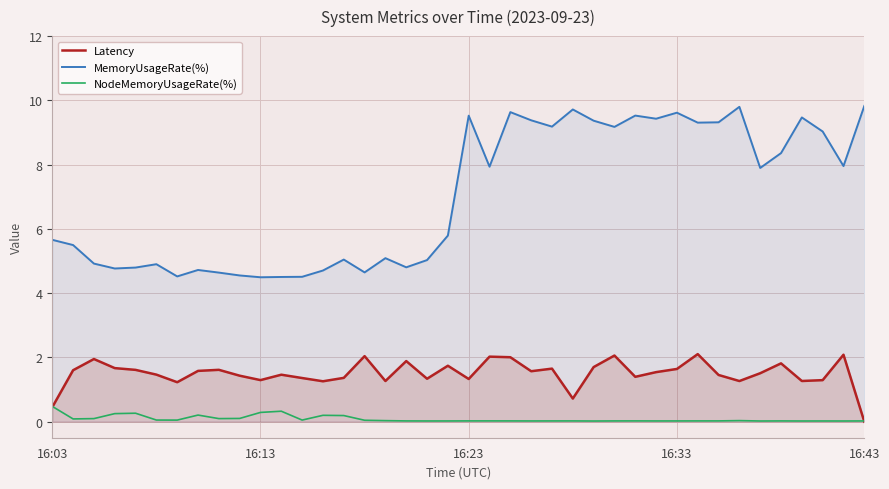

Is it true that Latency equals 0.8 at 33?

False